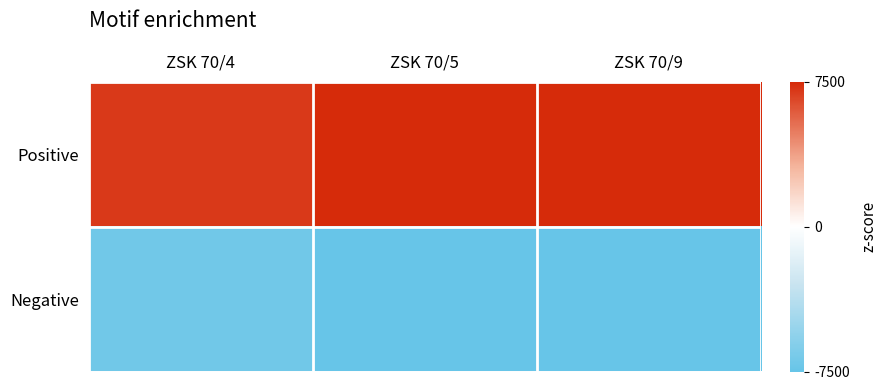

What is the spread (max minus min) of values at ZSK 70/9?

15000